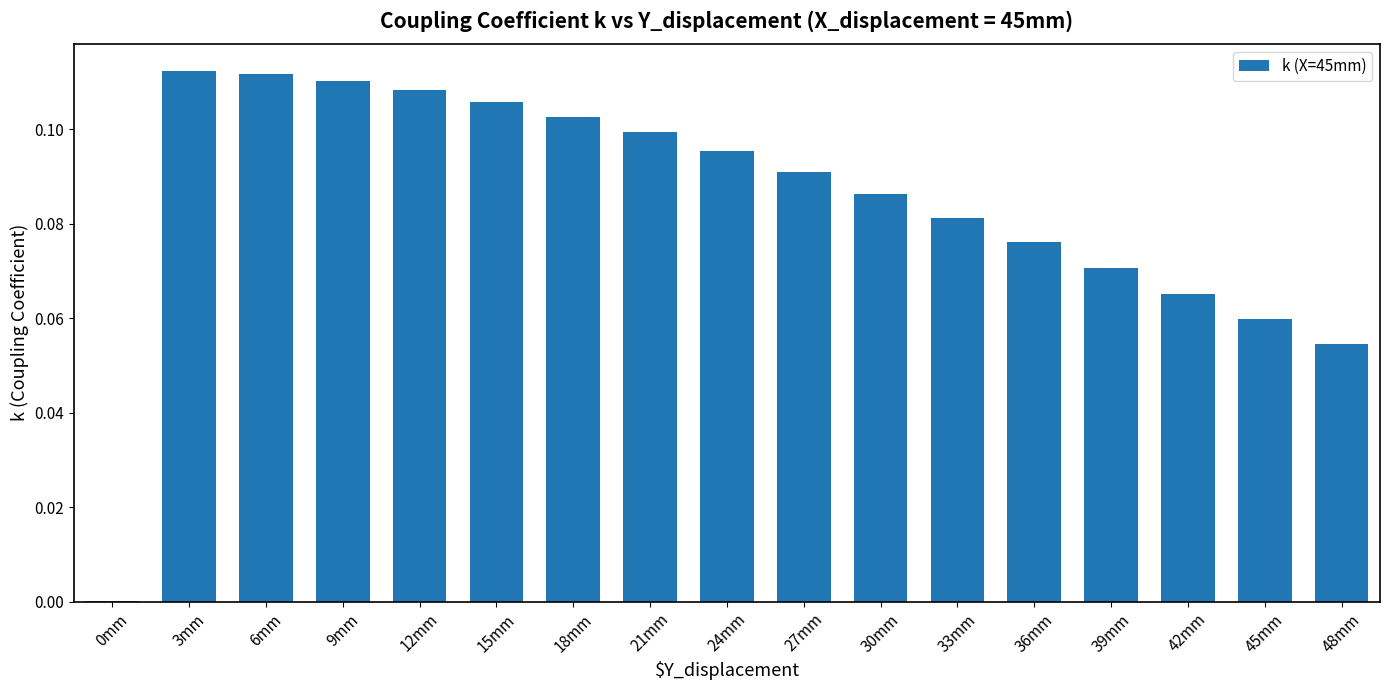

True or false: the data shows 0.1 at 45mm.

True